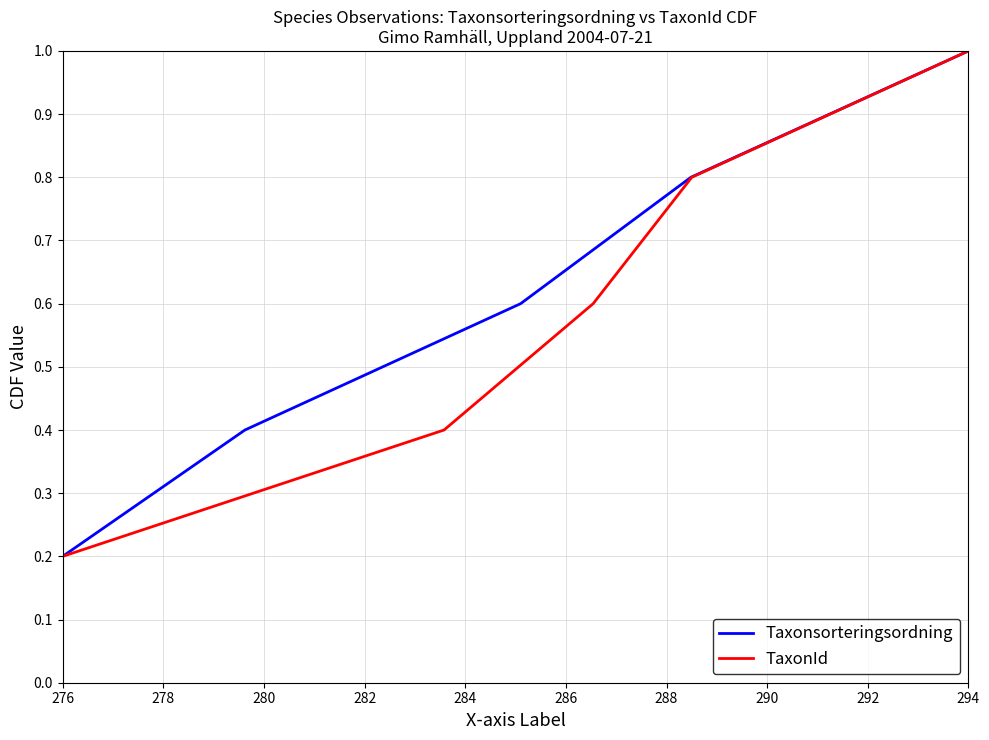

Which label corresponds to the smallest value in the chart?

276